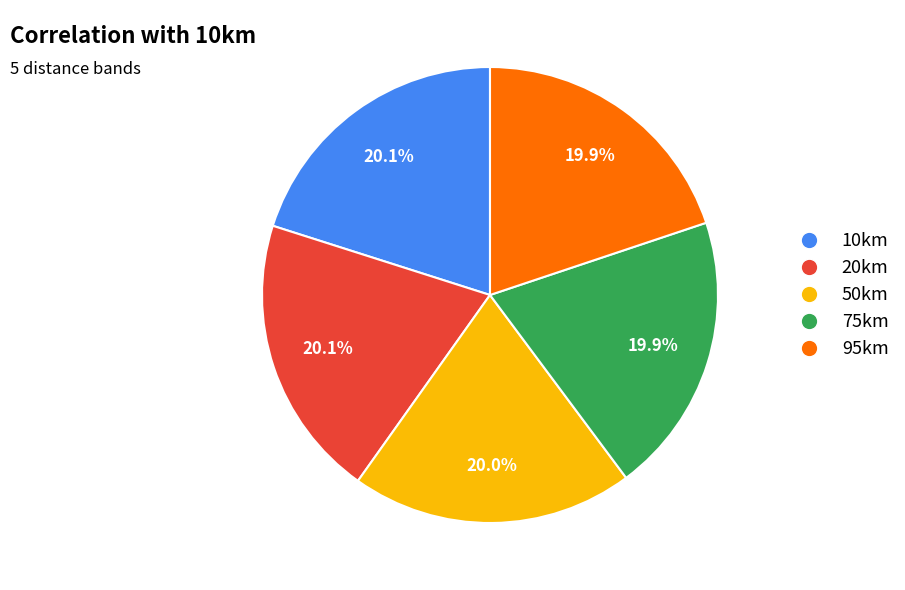

What percentage is NOT represented by 10km?

79.9%